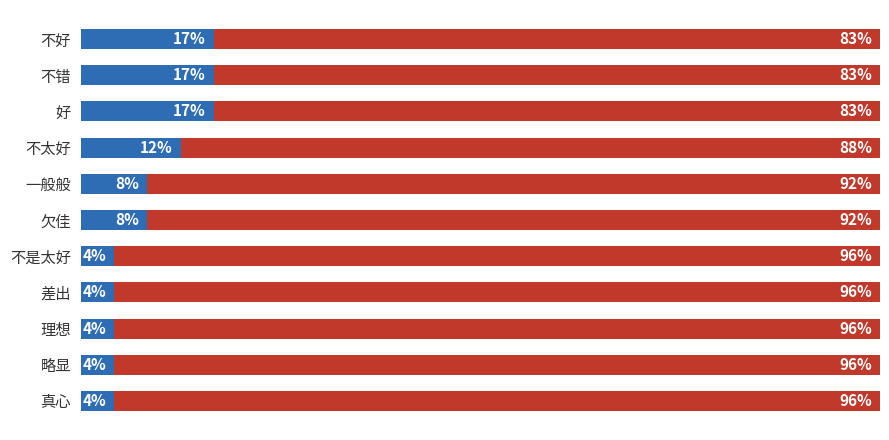

What is the difference between the maximum and minimum values?

12.5